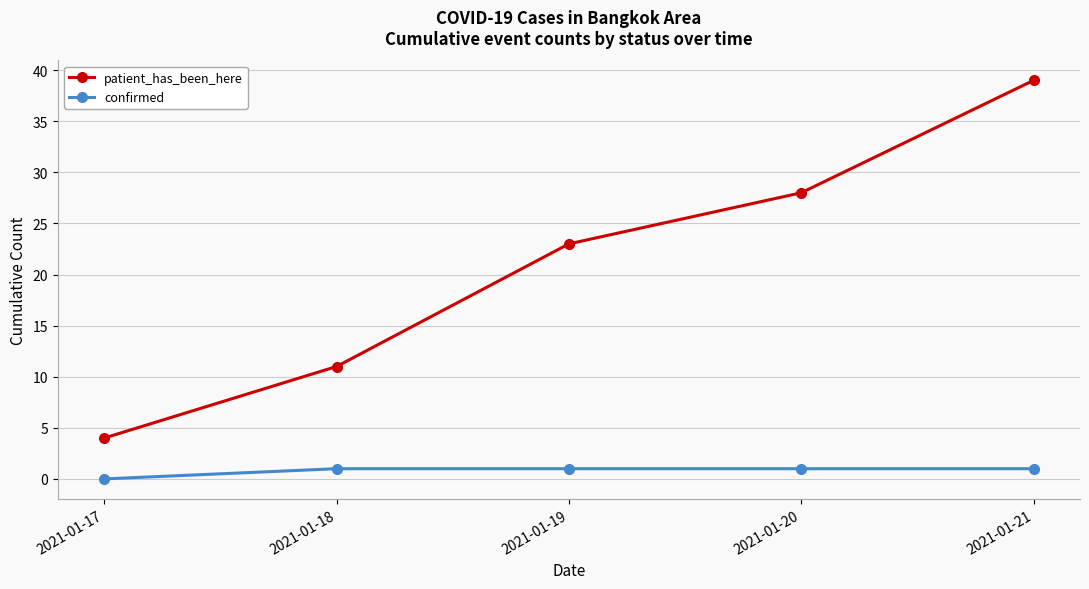

How many series are shown in this chart?

2